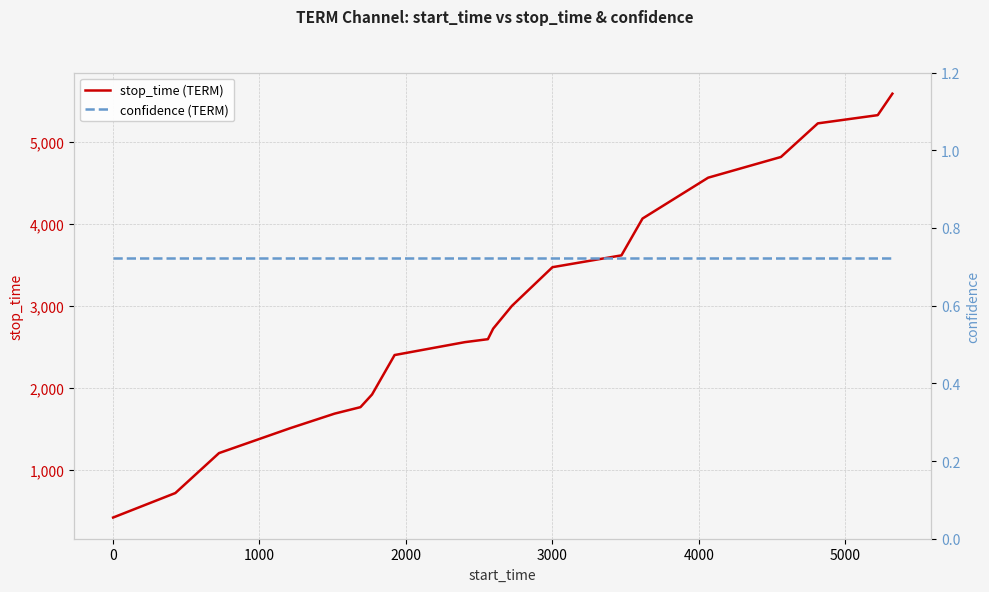

How many values in the stop_time (TERM) series are below 2723?

10